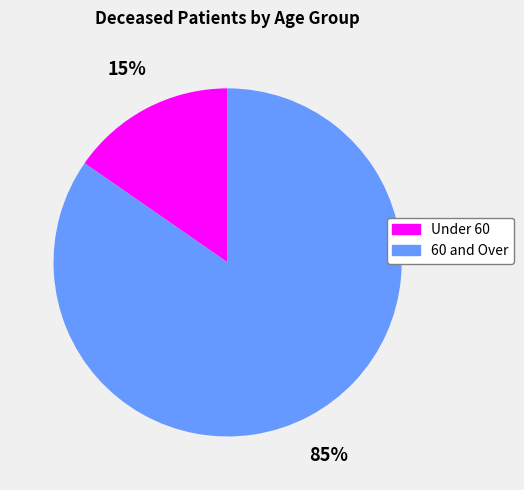

What percentage is the 60 and Over slice, to the nearest percent?

85%